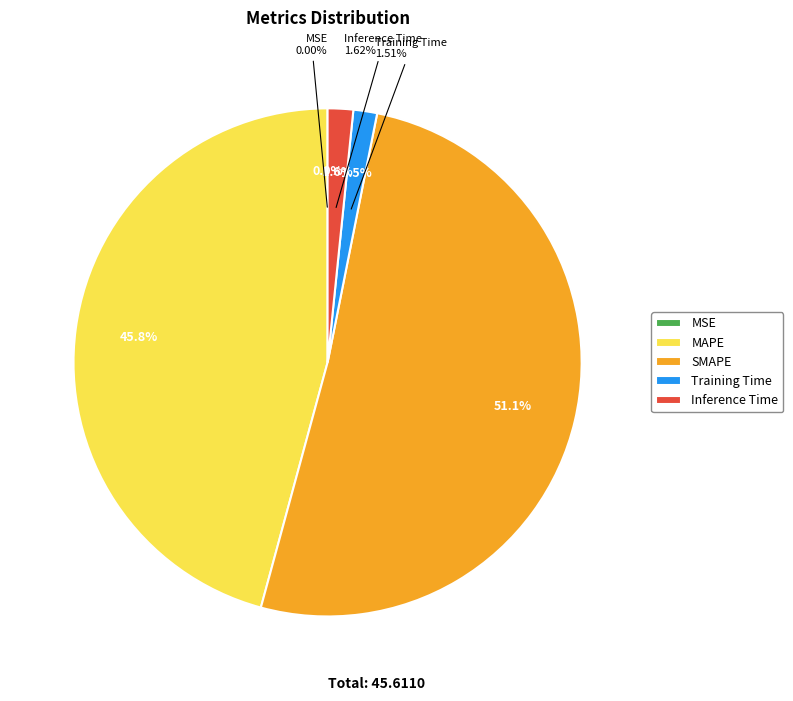

To the nearest percent, what is the combined percentage of MAPE and MSE?

46%